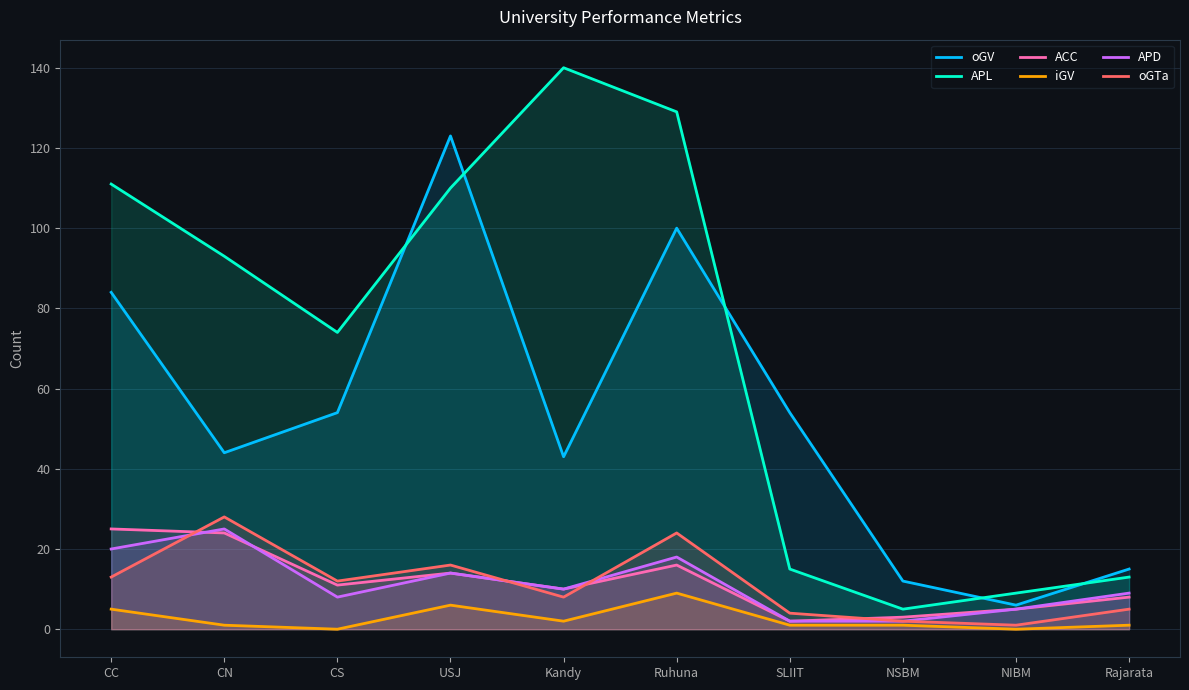

True or false: ACC and oGV cross at least once.

False